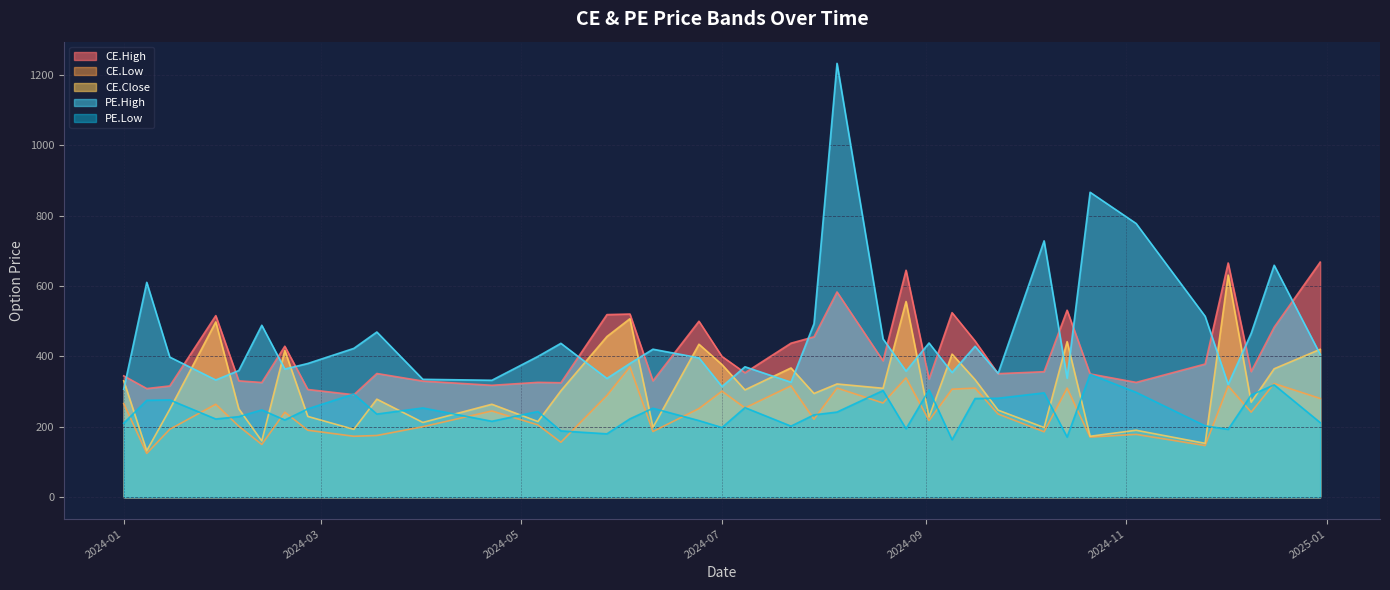

What is the value of the PE.Low point at the 1st from the left?

210.3